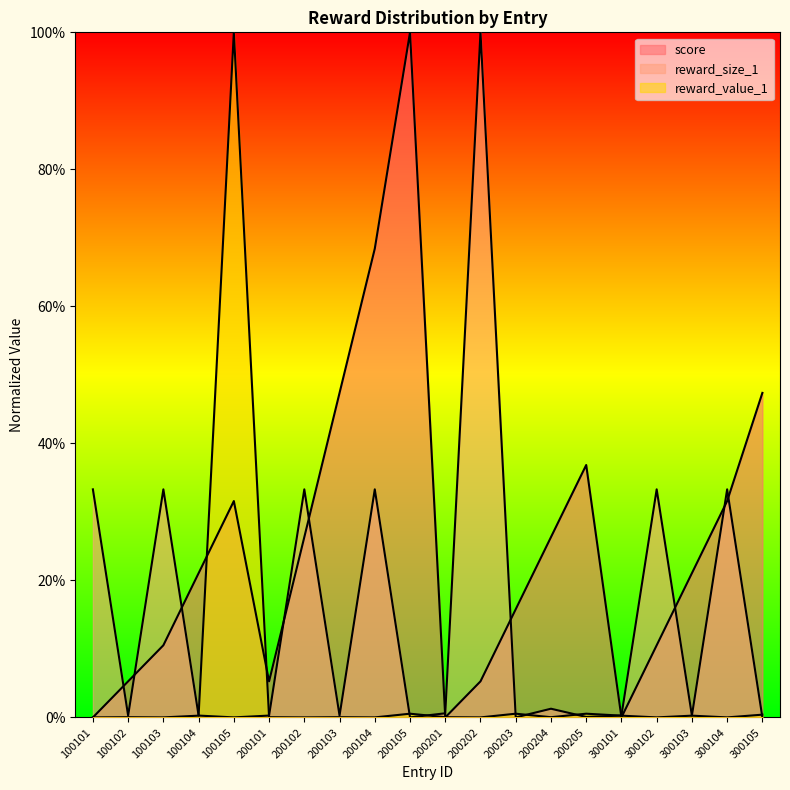

The value of reward_size_1 at 200101 is 0.2. True or false?

False